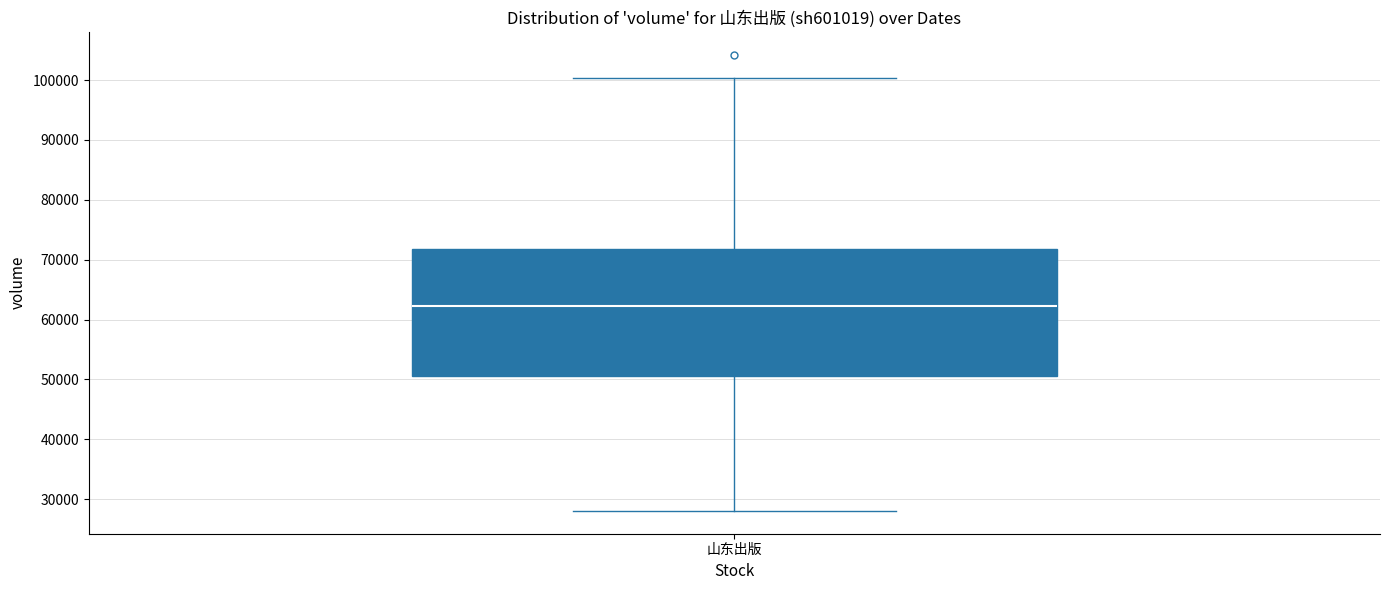

Transcribe this box plot: give where the median line is, the range the box spans, and where the two whiskers end, as read against the y-axis. The values are not printed on the chart, so give them approximately, as read against the axis.

median 62000, box 51000 to 72000, whiskers 28000 to 100000